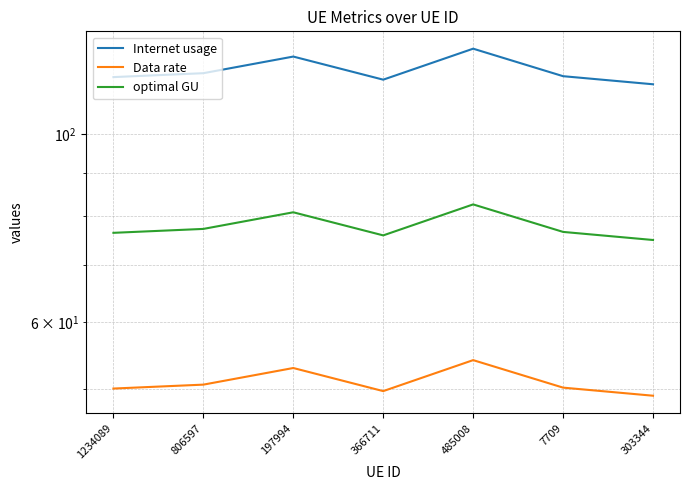

Between 366711 and 303344, which series saw the biggest shift?

Internet usage